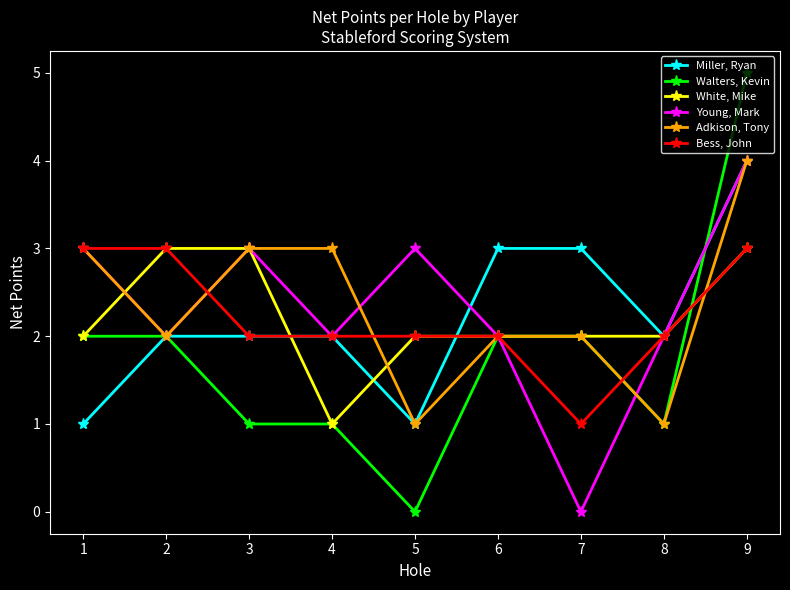

True or false: Adkison, Tony has more than 2 points higher than both neighbors.

False